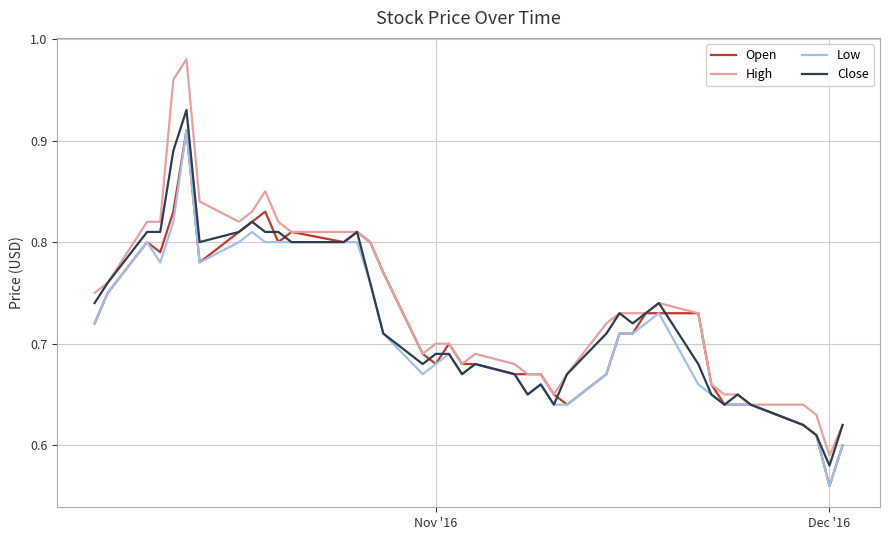

Which series has the largest range (max minus min)?

High